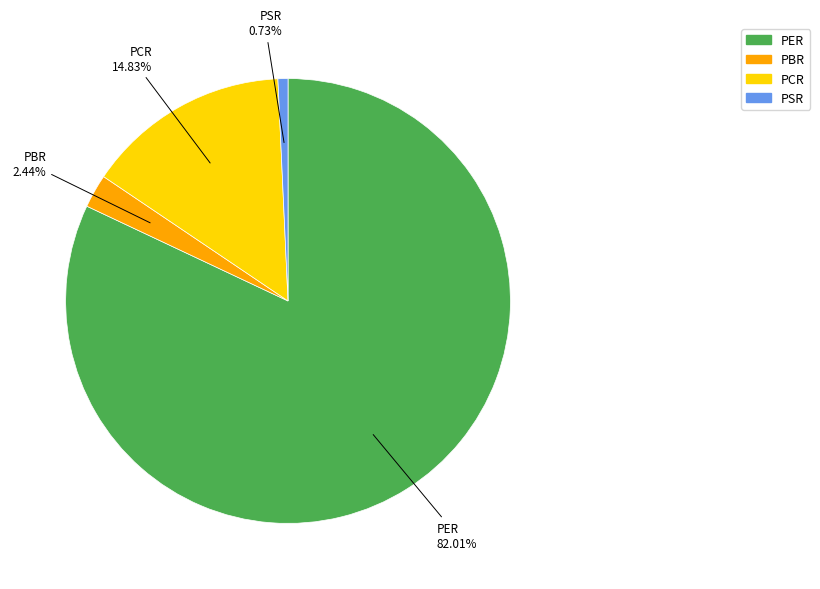

Is the sum of PSR and PCR greater than half?

No